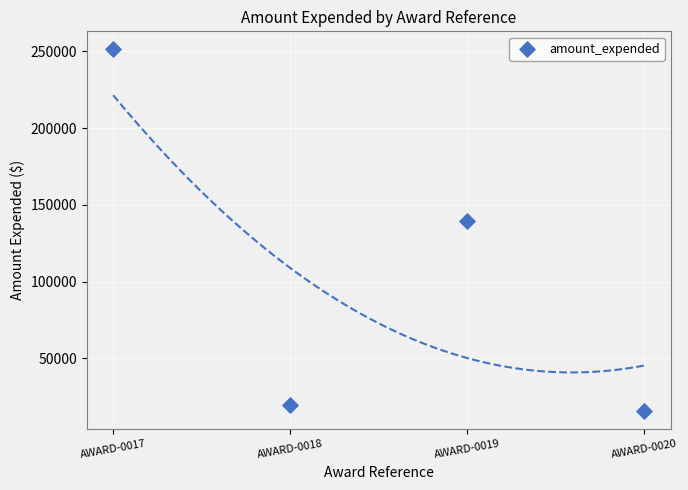

What Y value in the scatter plot is closest to 133430?

139625